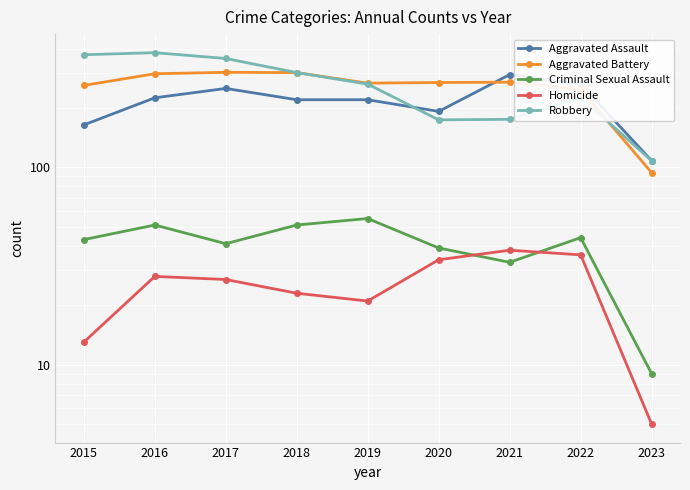

Rank the categories by Aggravated Battery value from highest to lowest.

2017, 2018, 2016, 2021, 2020, 2019, 2015, 2022, 2023